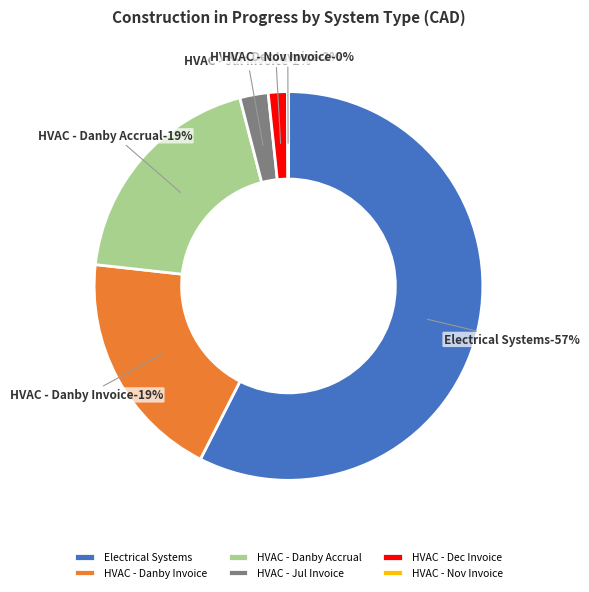

Which category accounts for the majority?

Electrical Systems (Capital)